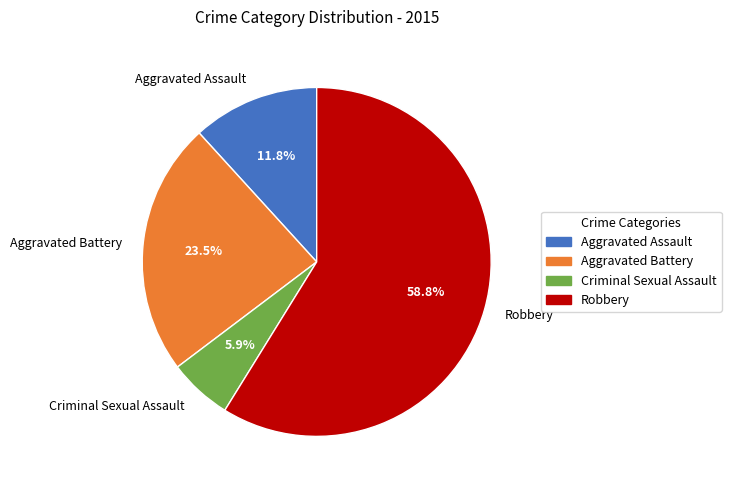

To the nearest percent, what is the difference between the largest and smallest slice percentages?

53%